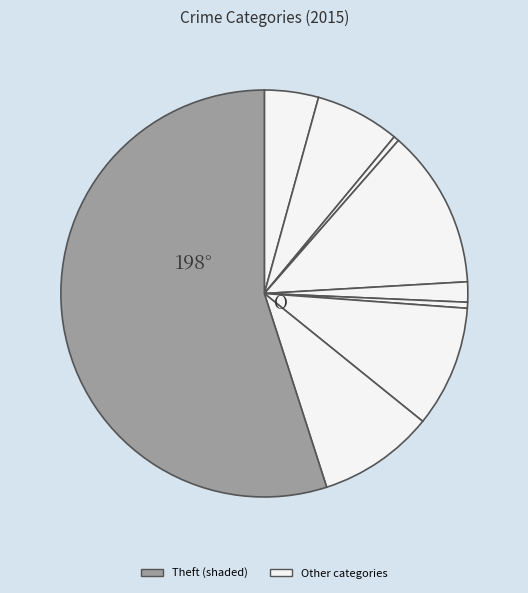

Count the number of slices in the pie.

9